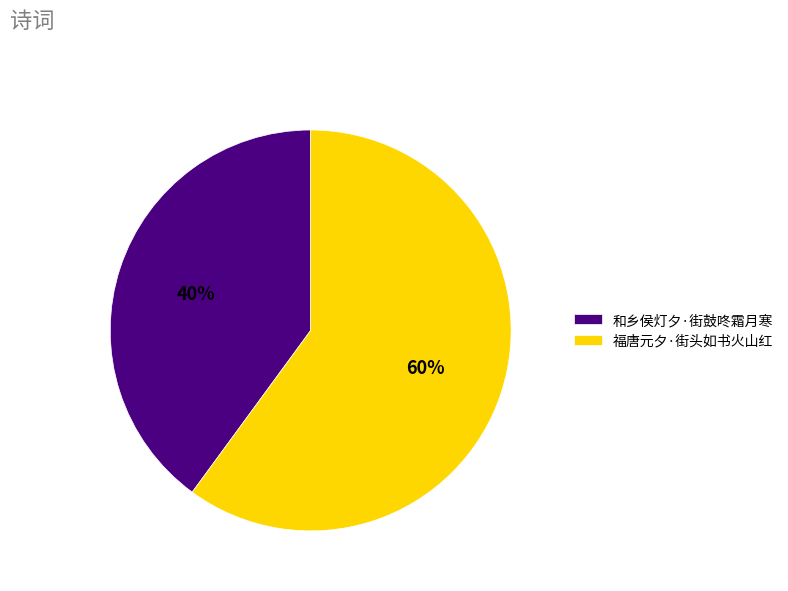

Does 福唐元夕·街头如书火山红 represent more than half of the total?

Yes